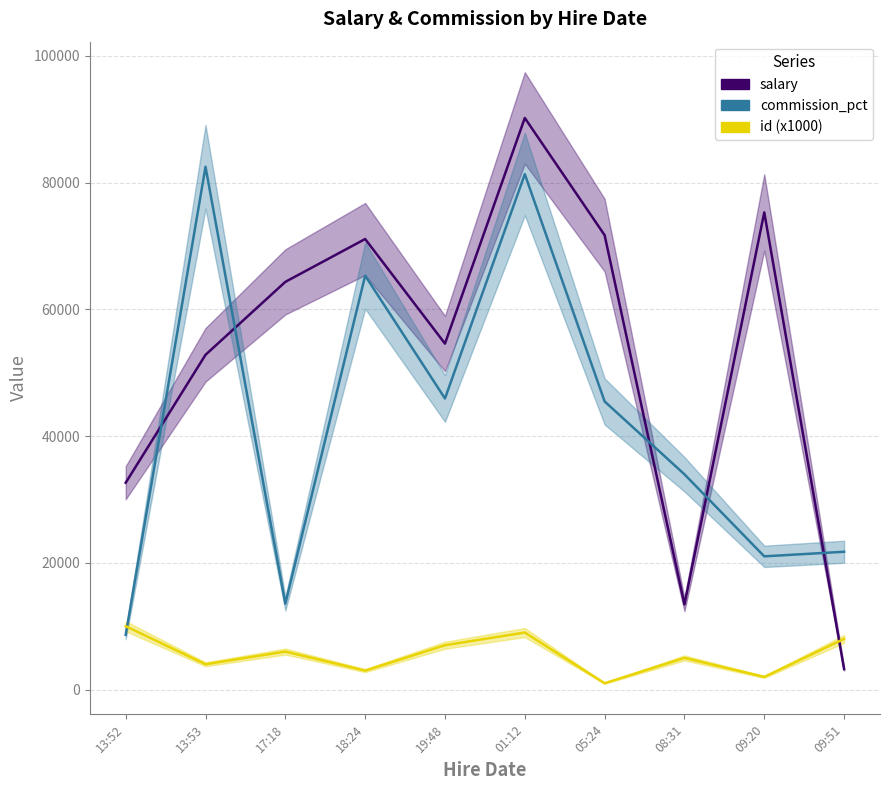

What are all the series names shown in the legend?

salary, commission_pct, id (x1000)